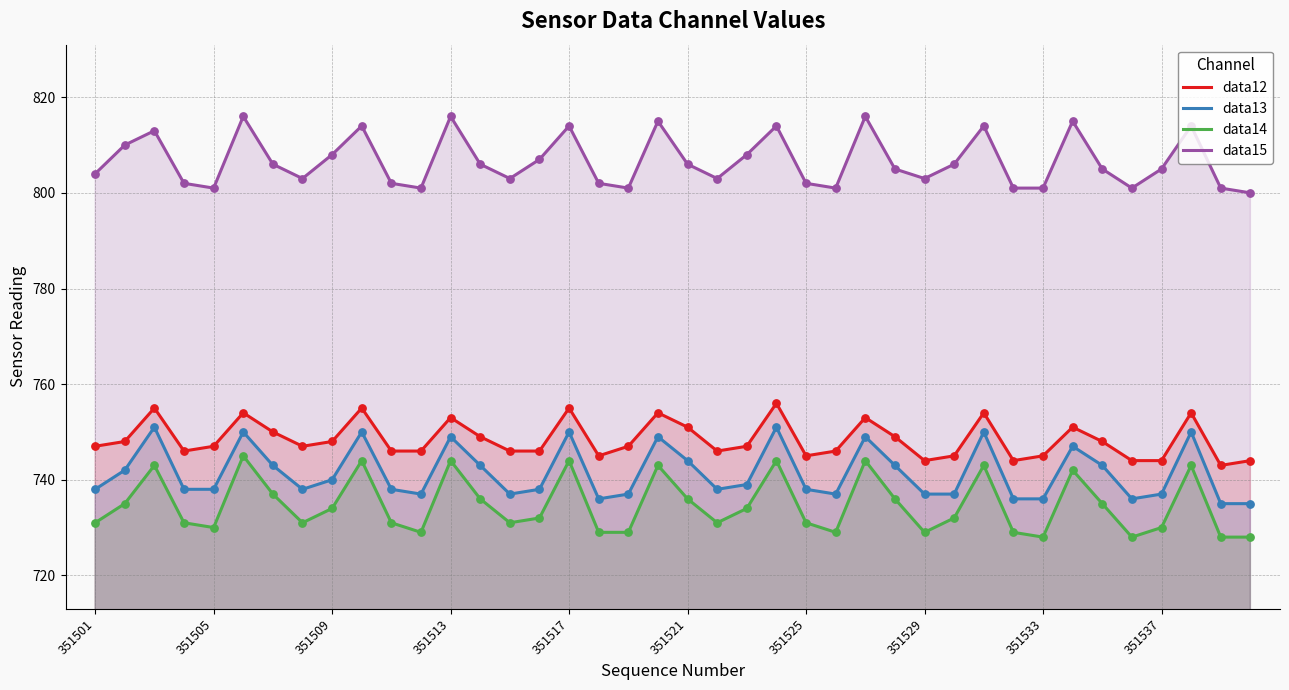

At how many categories does at least one series exceed 786?

40